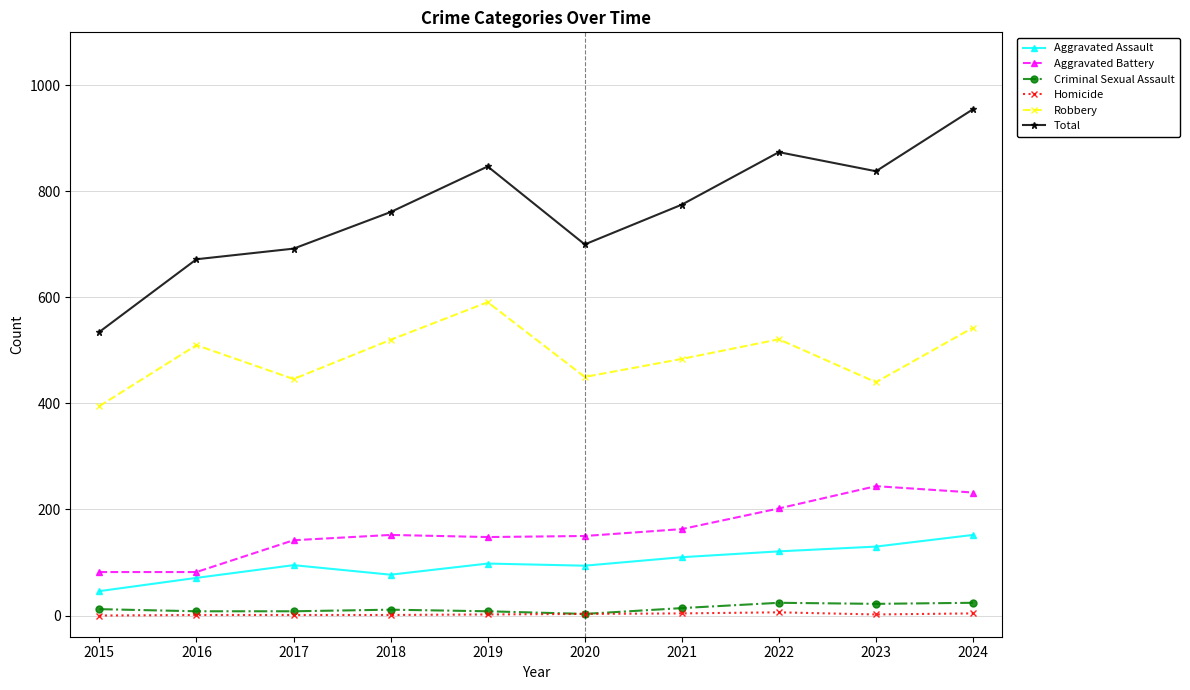

True or false: Aggravated Battery and Homicide intersect in this chart.

False